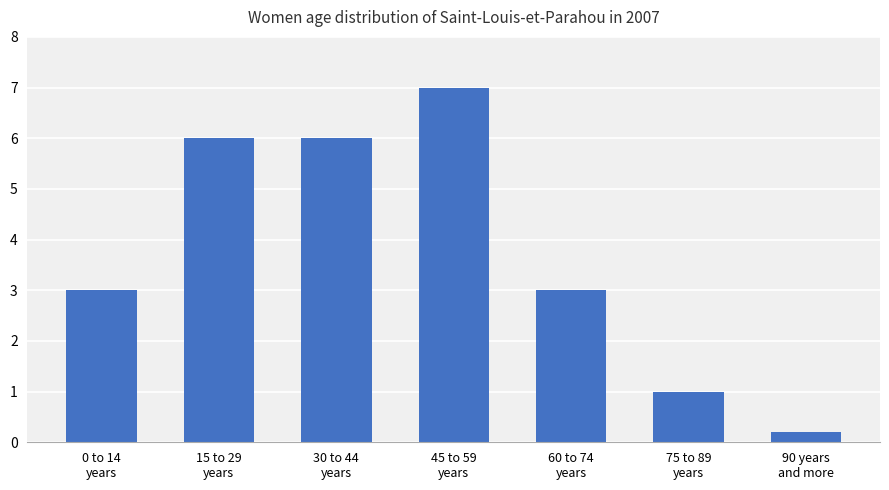

The value at 30 to 44
years is 8.2. True or false?

False